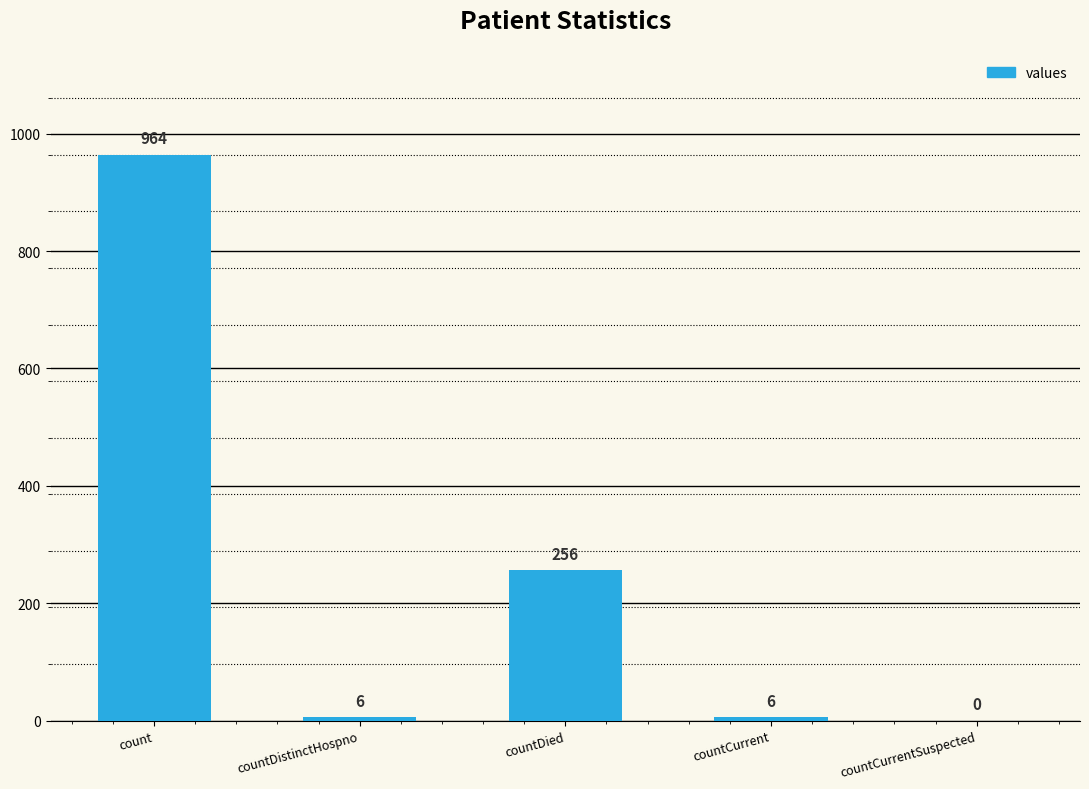

How many data points does each series have?

5